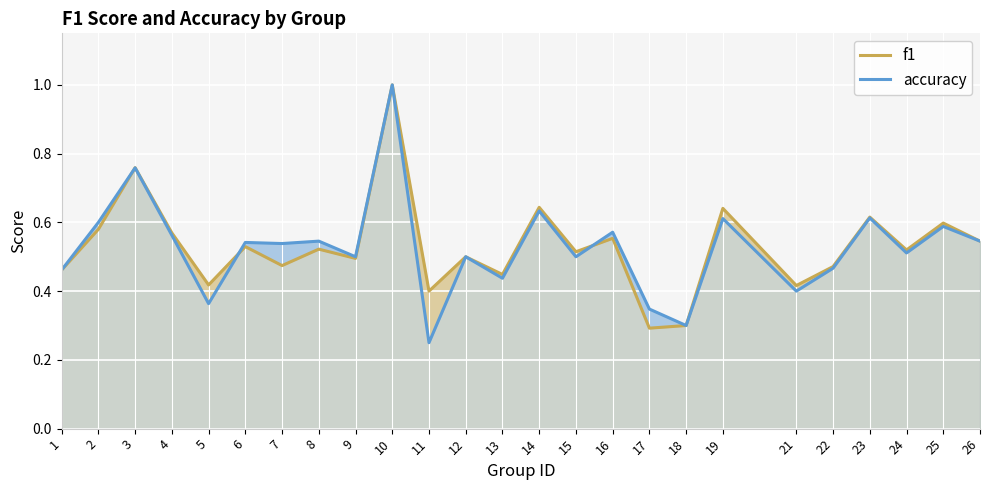

Is it true that accuracy equals 0.4 at 5?

True